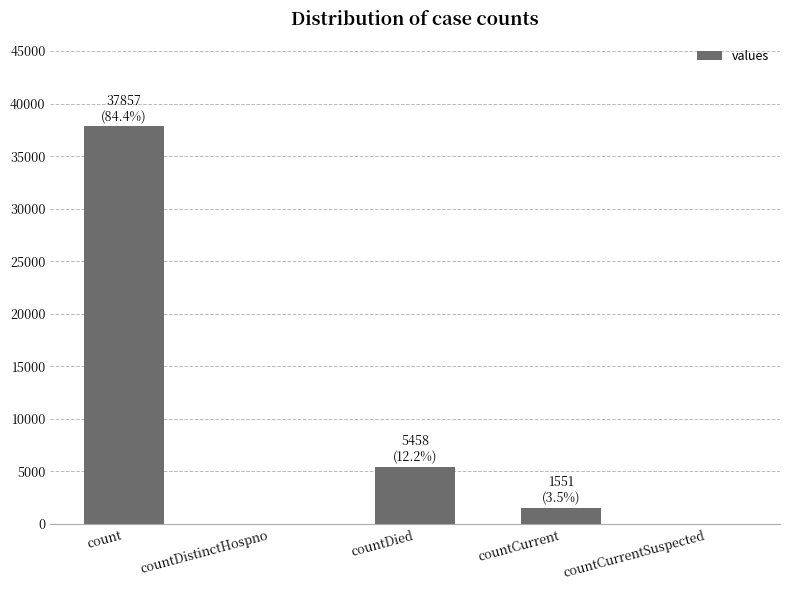

At which category does the chart reach its peak across all series?

count